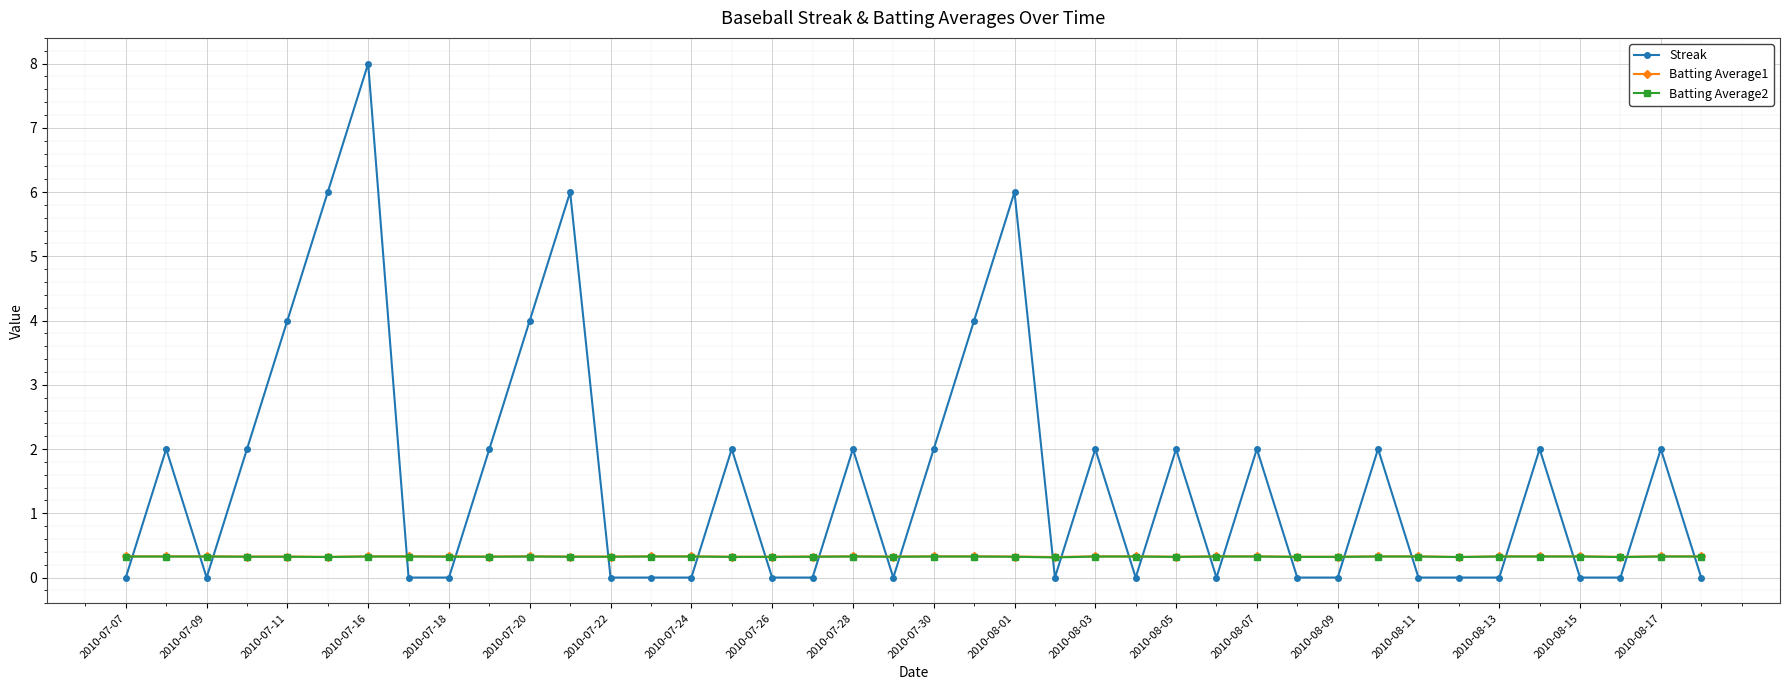

How many lines are shown in the chart?

3